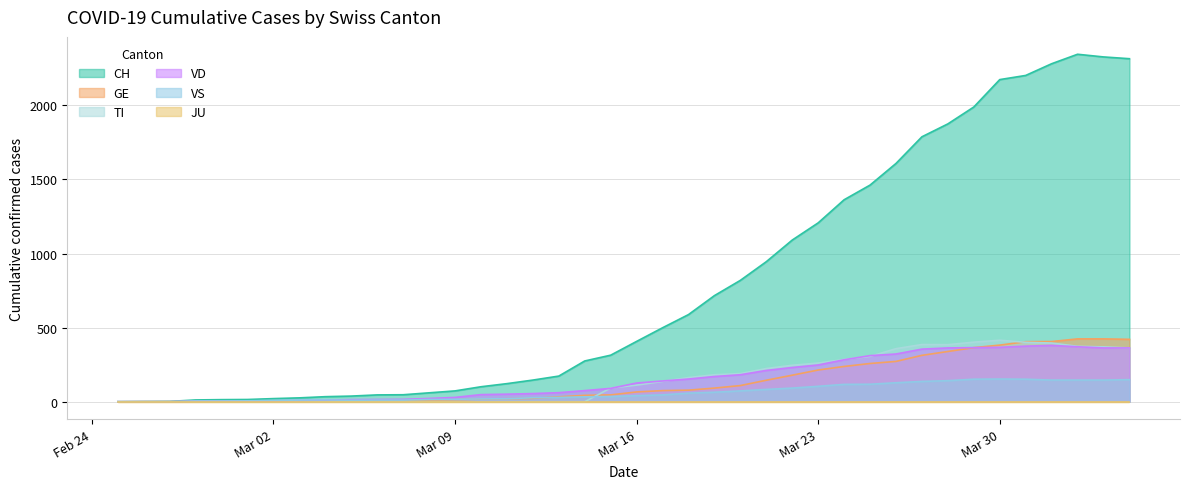

At which label does GE reach its peak?

2020-04-02